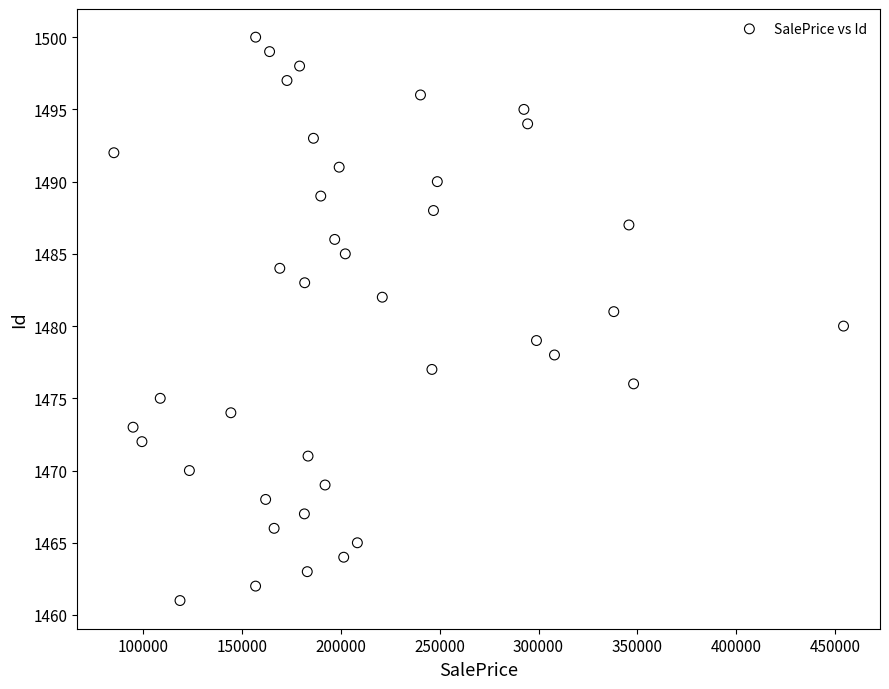

What is the range of Y values (max minus min)?

39